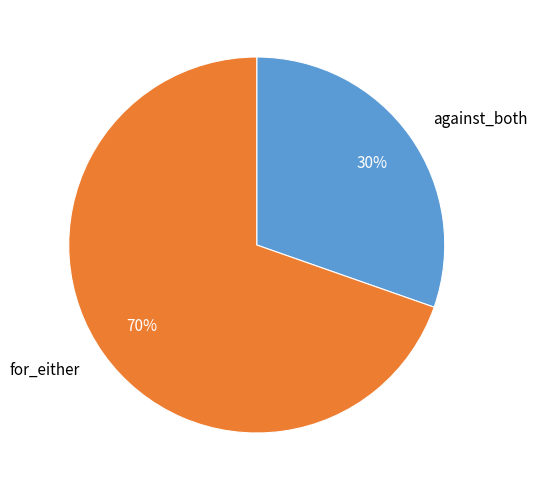

What is the ratio of the value at against_both to the value at for_either?

0.4